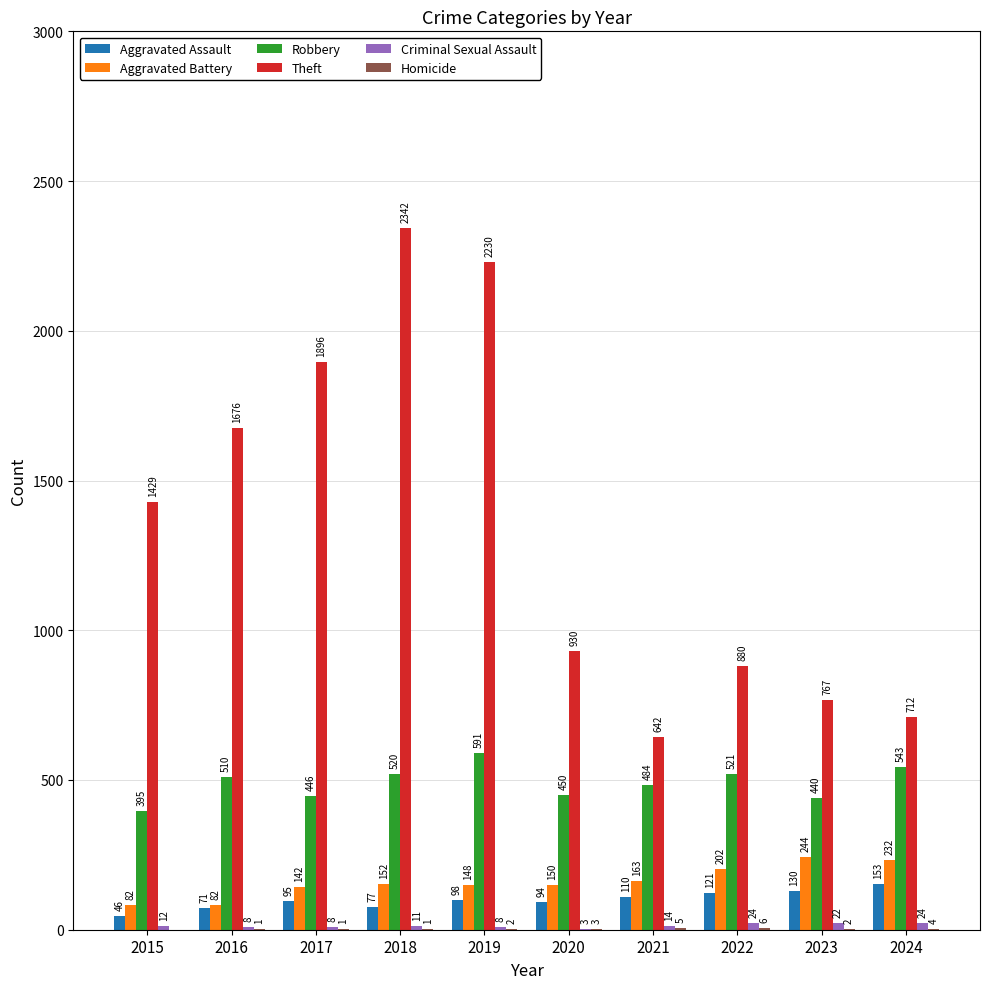

Where is Robbery nearest to the value 493?

2021